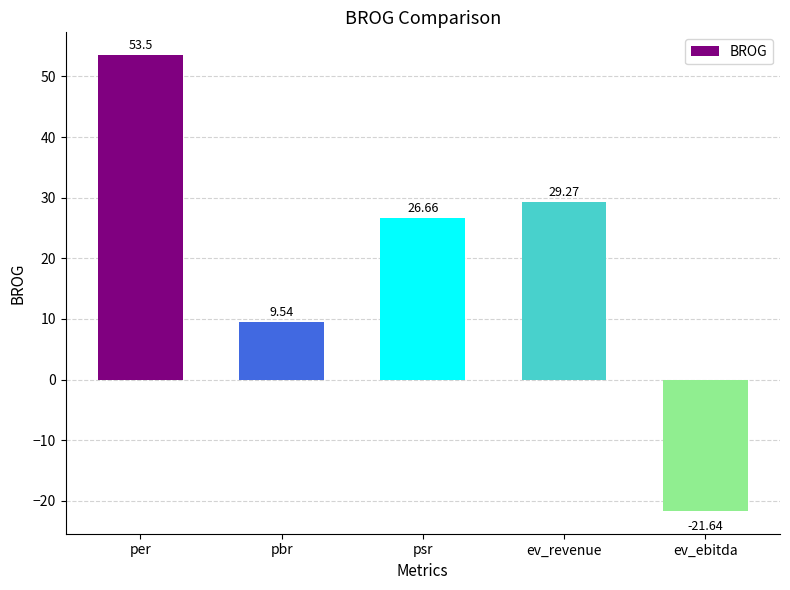

Rank the categories by value from highest to lowest.

per, ev_revenue, psr, pbr, ev_ebitda